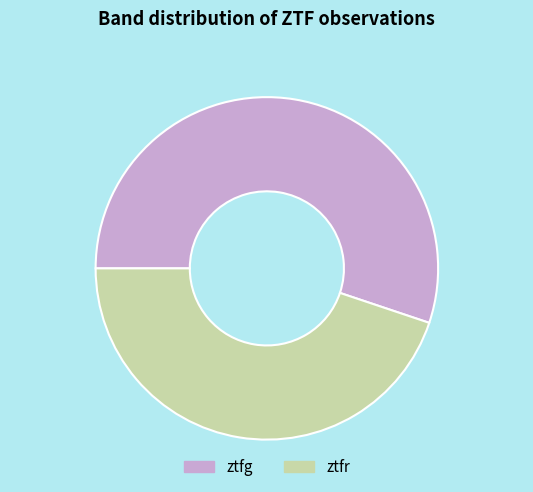

What is the largest slice in the pie chart?

ztfg